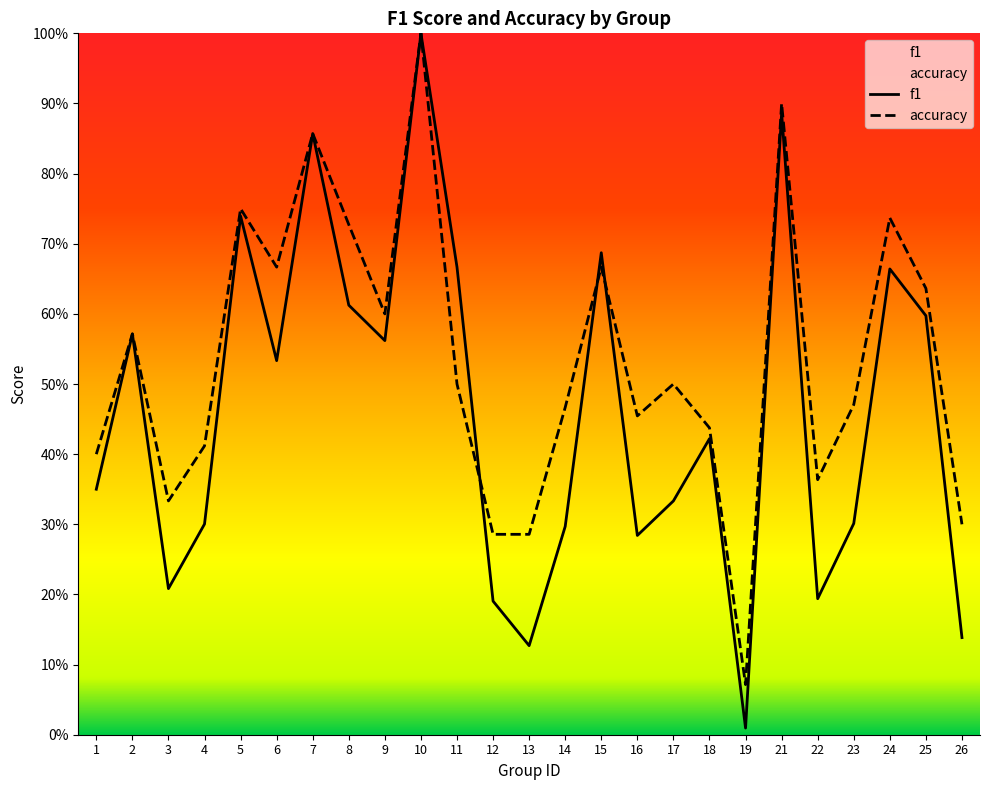

How many interior local peaks does the accuracy series have?

8